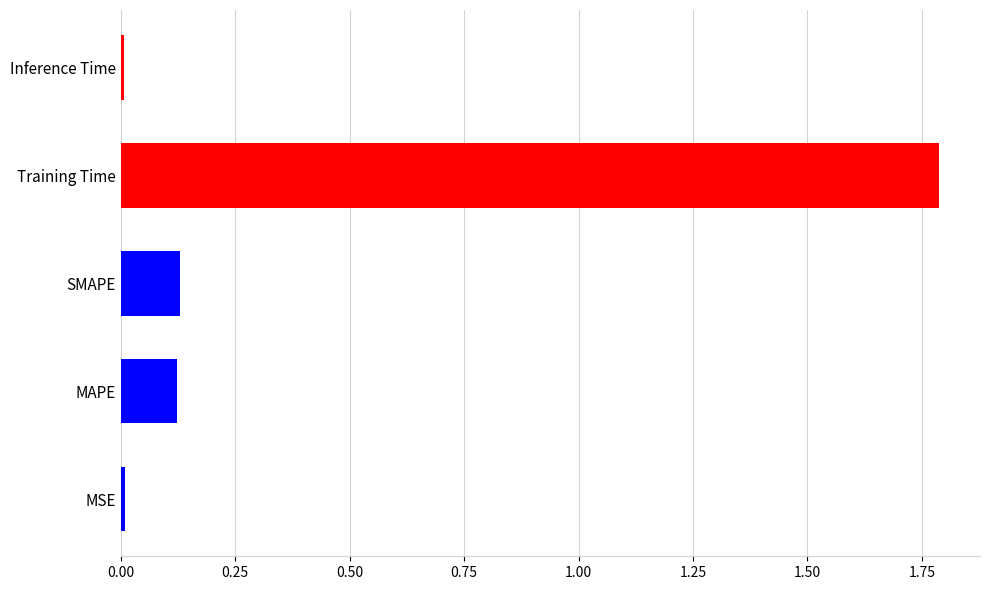

Between Training Time and Inference Time, which is larger?

Training Time